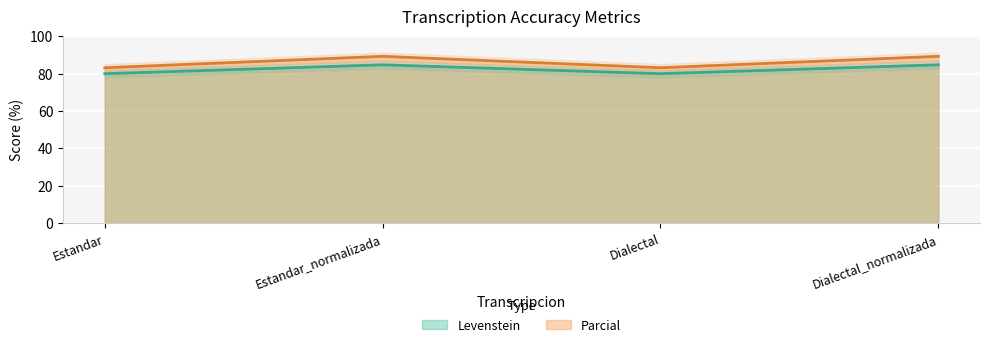

Between Dialectal and Dialectal_normalizada, which series saw the biggest shift?

Parcial